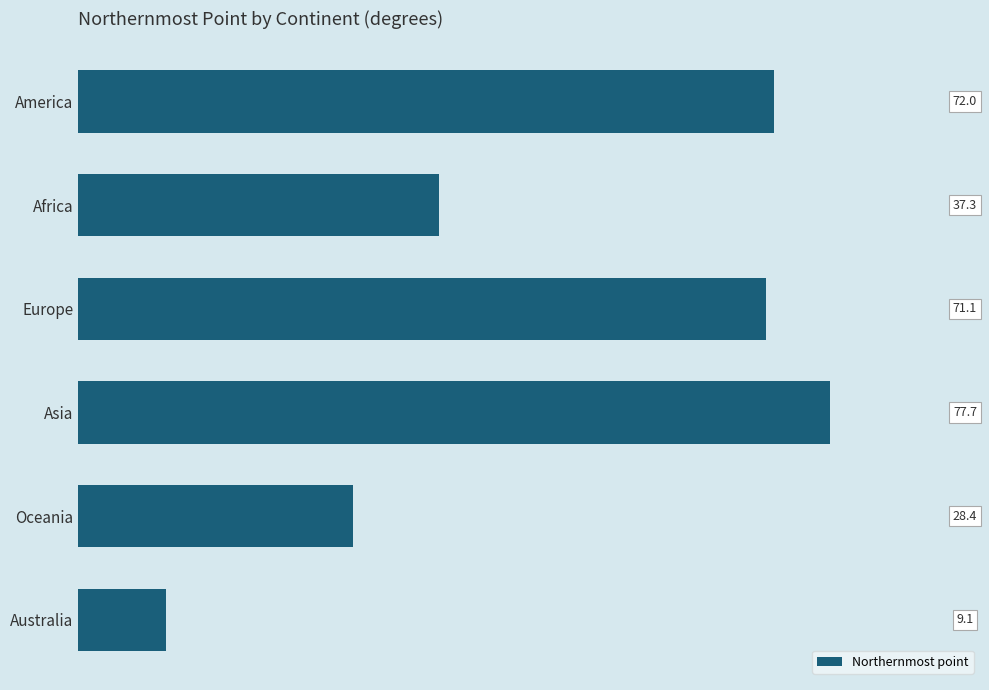

How many data points are less than 71?

3